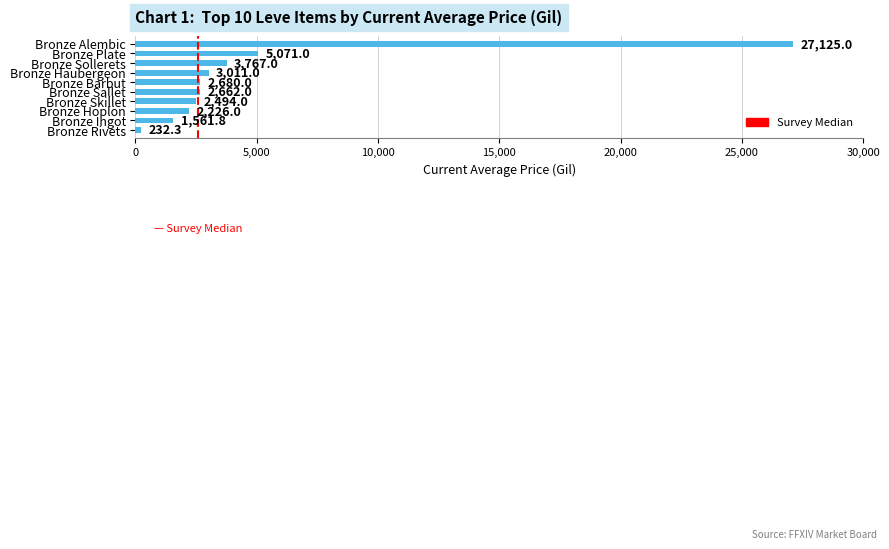

At which label is the value closest to 13678?

Bronze Plate